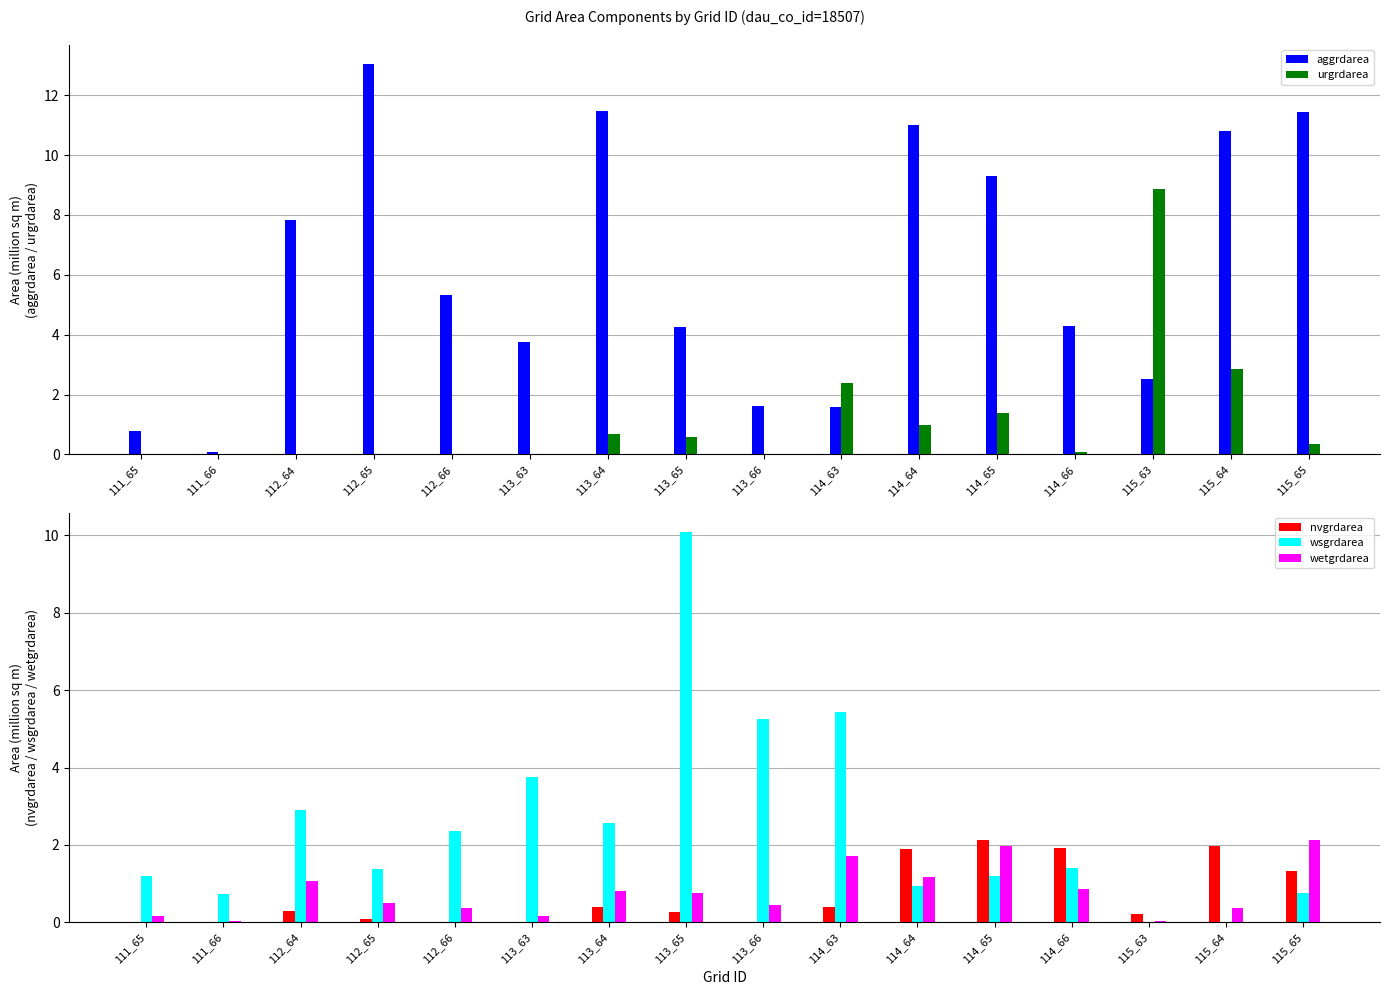

Reading left to right, transcribe all the data shown in this chart.

aggrdarea: 0.8	0.1	7.8	13.0	5.3	3.7	11.5	4.3	1.6	1.6	11.0	9.3	4.3	2.5	10.8	11.4
urgrdarea: 0.0	0.0	0.0	0.0	0.0	0.0	0.7	0.6	0.0	2.4	1.0	1.4	0.1	8.9	2.9	0.3
nvgrdarea: 0.0	0.0	0.3	0.1	0.0	0.0	0.4	0.3	0.0	0.4	1.9	2.1	1.9	0.2	2.0	1.3
wsgrdarea: 1.2	0.7	2.9	1.4	2.4	3.8	2.6	10.1	5.3	5.4	0.9	1.2	1.4	0.0	0.0	0.8
wetgrdarea: 0.2	0.0	1.1	0.5	0.4	0.2	0.8	0.8	0.4	1.7	1.2	2.0	0.9	0.0	0.4	2.1